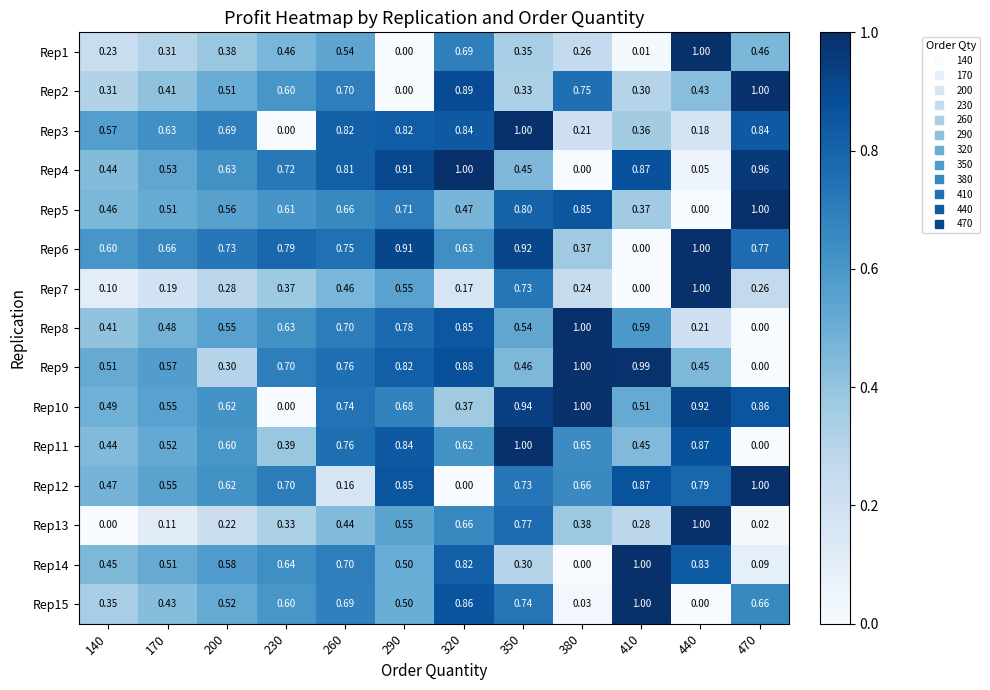

Is the value of Rep5 at 350 greater than the value of Rep6 at 170?

Yes